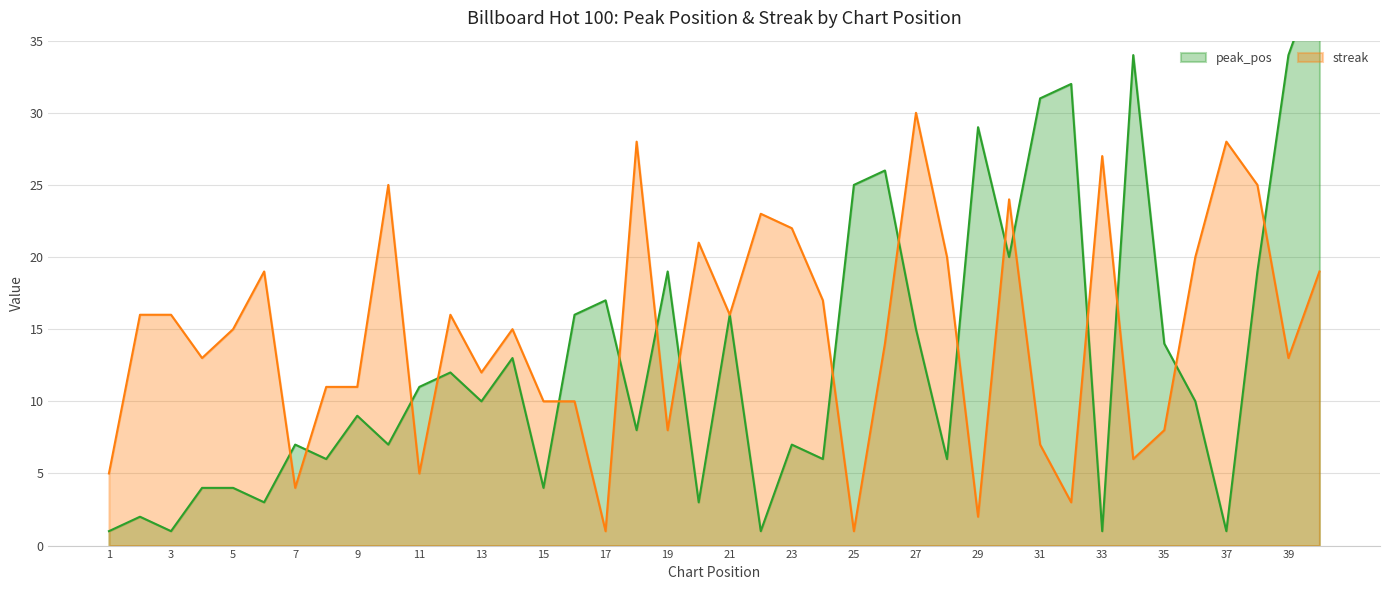

The value of streak at 7 is 4. True or false?

True